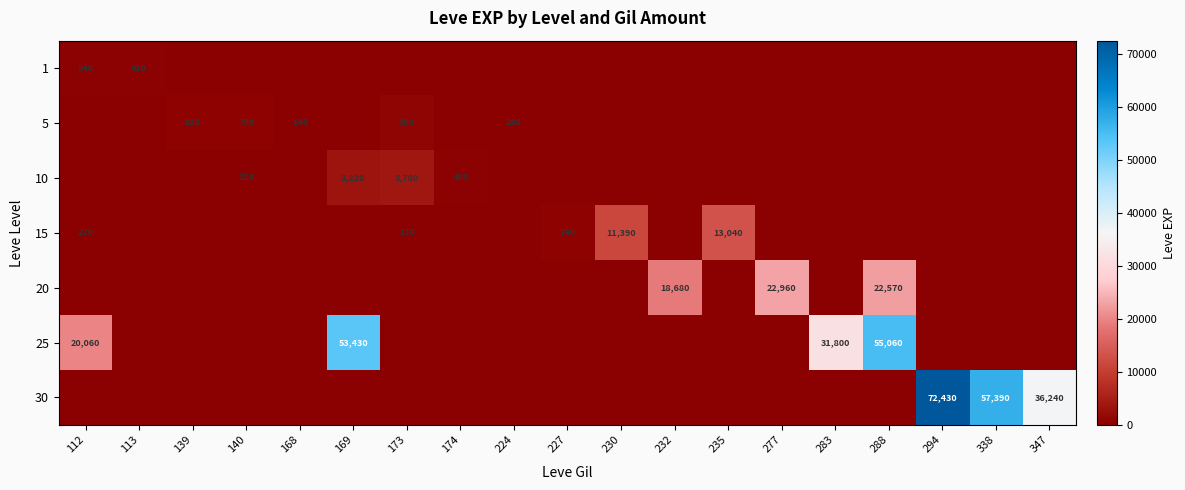

What is the total value across all series at 277?

22960